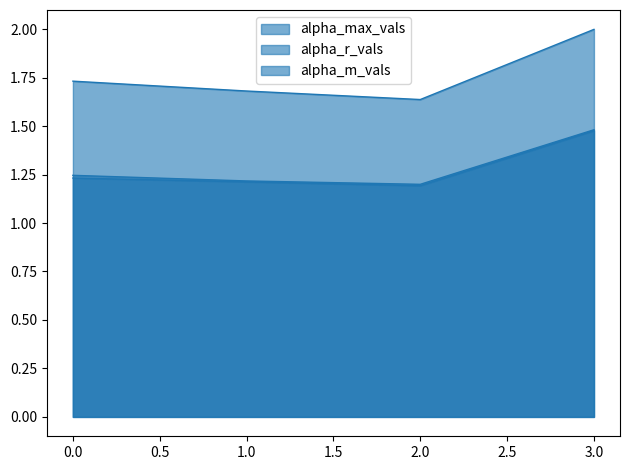

Reading left to right, what are all the values shown in this chart?

alpha_max_vals: 0=1.7	1=1.7	2=1.6	3=2.0
alpha_r_vals: 0=1.2	1=1.2	2=1.2	3=1.5
alpha_m_vals: 0=1.2	1=1.2	2=1.2	3=1.5